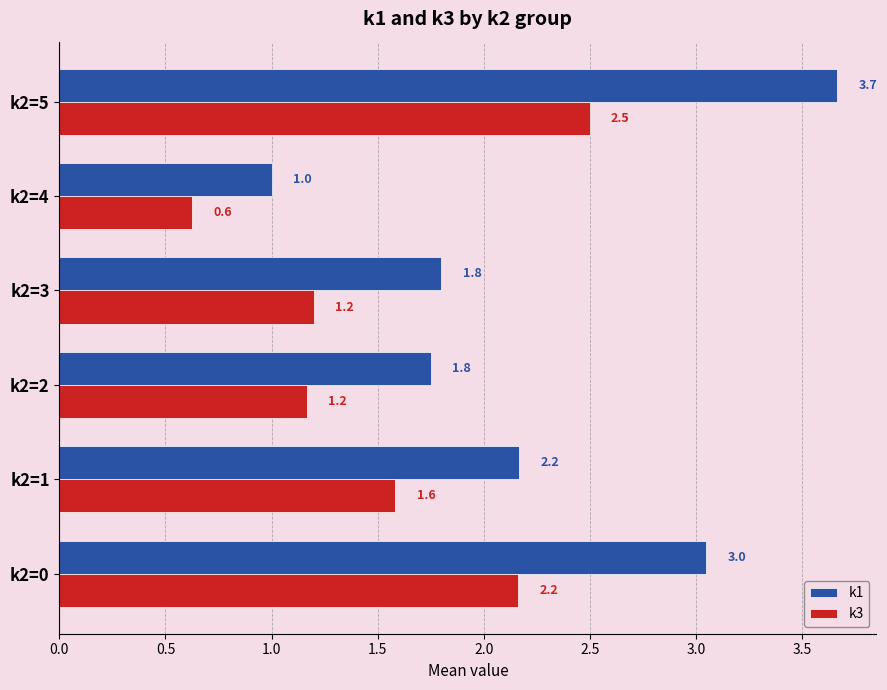

Which series has the largest total across all categories?

k1